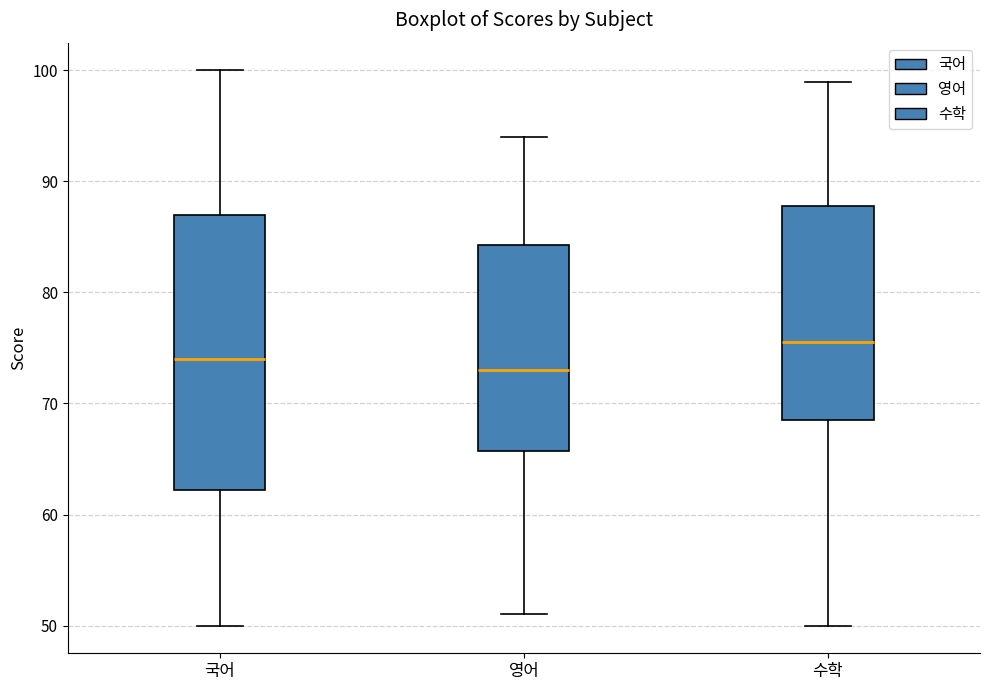

Reading left to right, read every box against the y-axis: the position of its median line, the range the box covers, and the ends of its whiskers. The values are not printed on the chart, so give them approximately, as read against the axis.

국어: median 74, box 62 to 87, whiskers 50 to 100
영어: median 73, box 66 to 84, whiskers 51 to 94
수학: median 76, box 69 to 88, whiskers 50 to 99